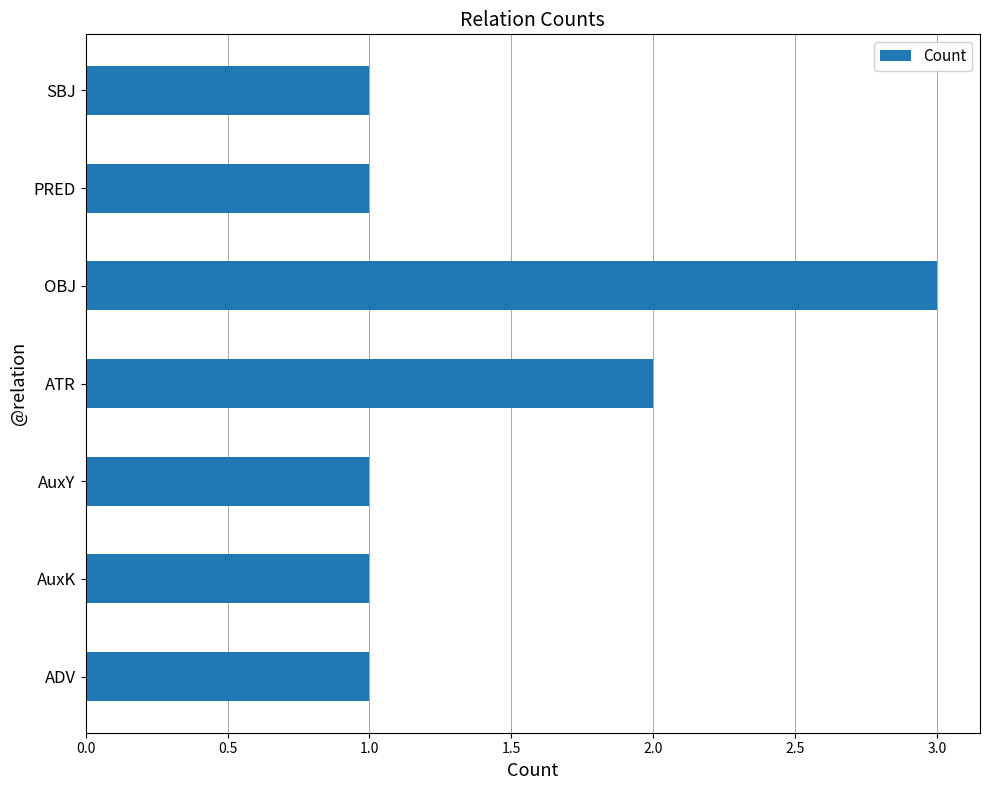

The value at ATR is 3. True or false?

False